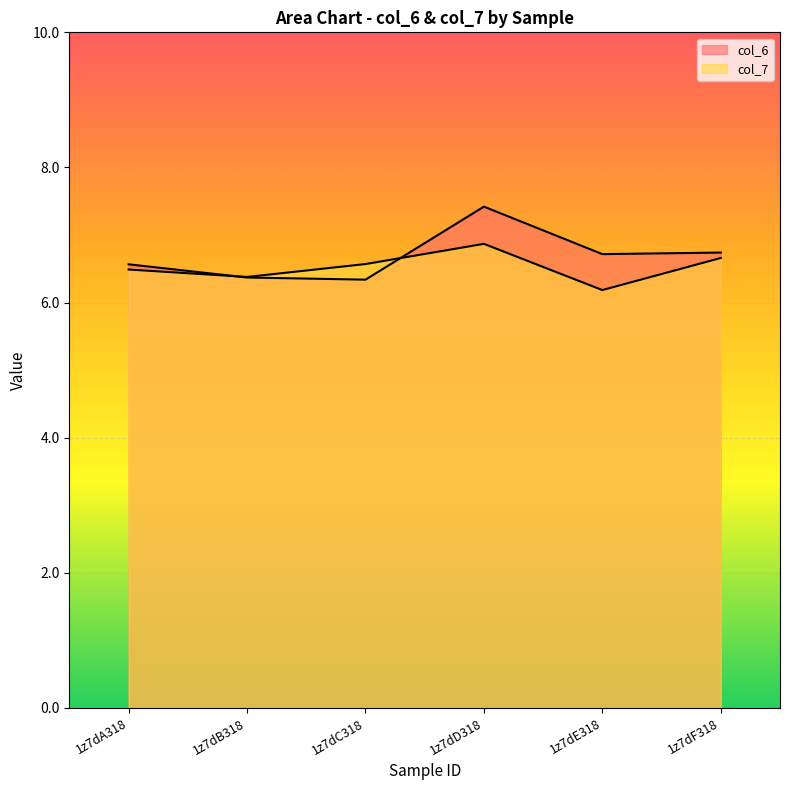

What is the value of the col_6 point at the 4th from the left?

7.4